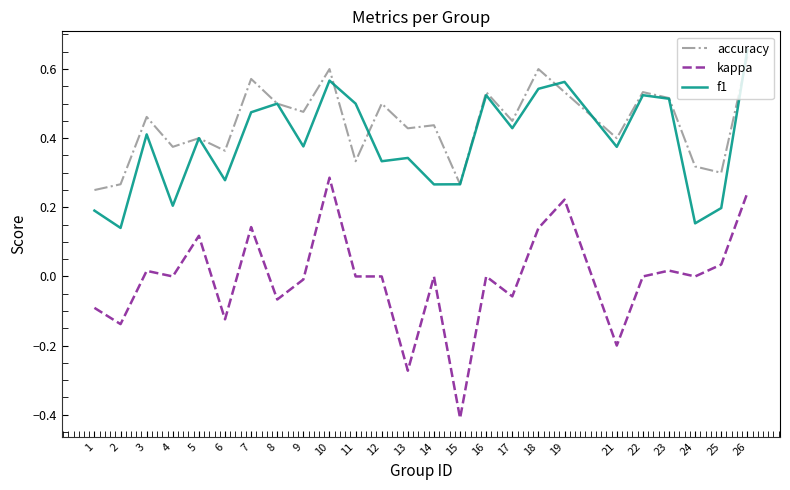

Which series has the widest spread of values?

kappa